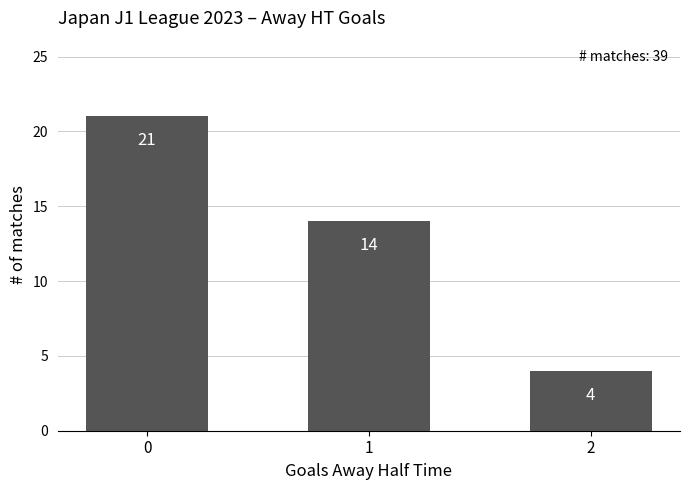

What is the approximate value at 1, to the nearest 10?

10